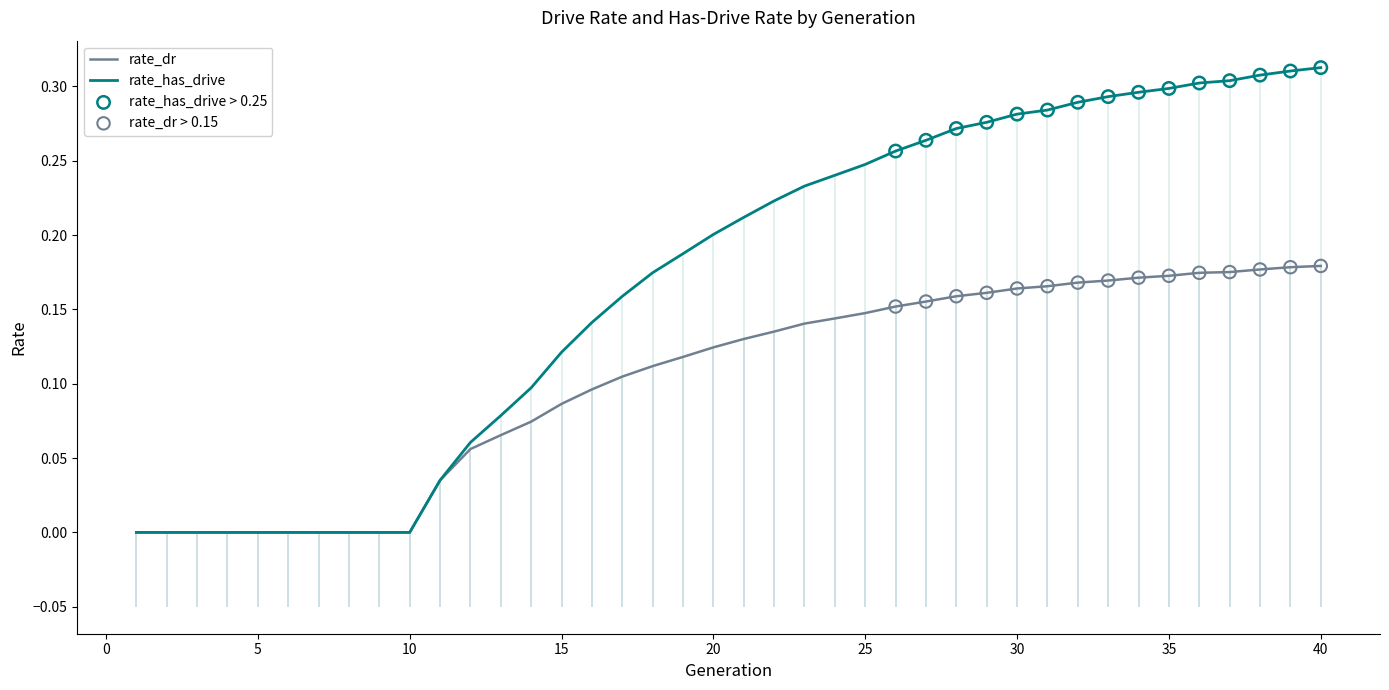

At which category is the sum across all series the highest?

40